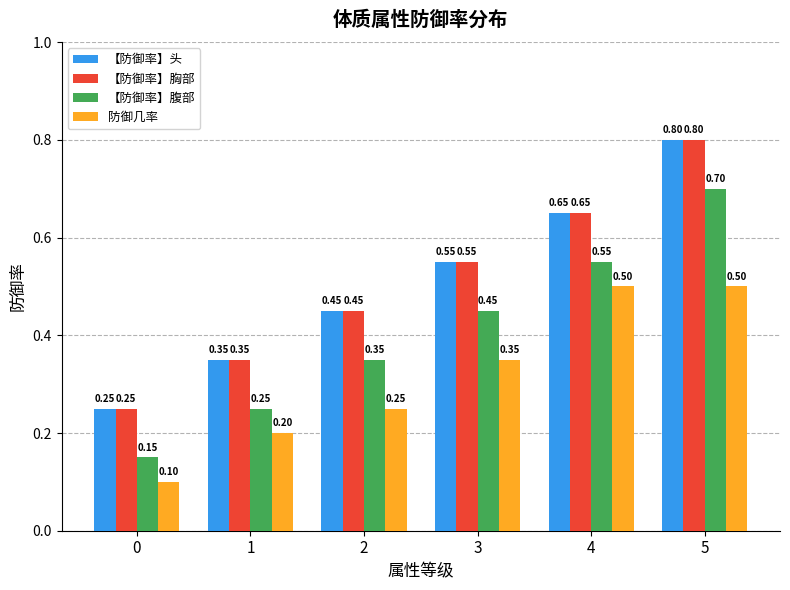

At how many categories does at least one series exceed 0?

6